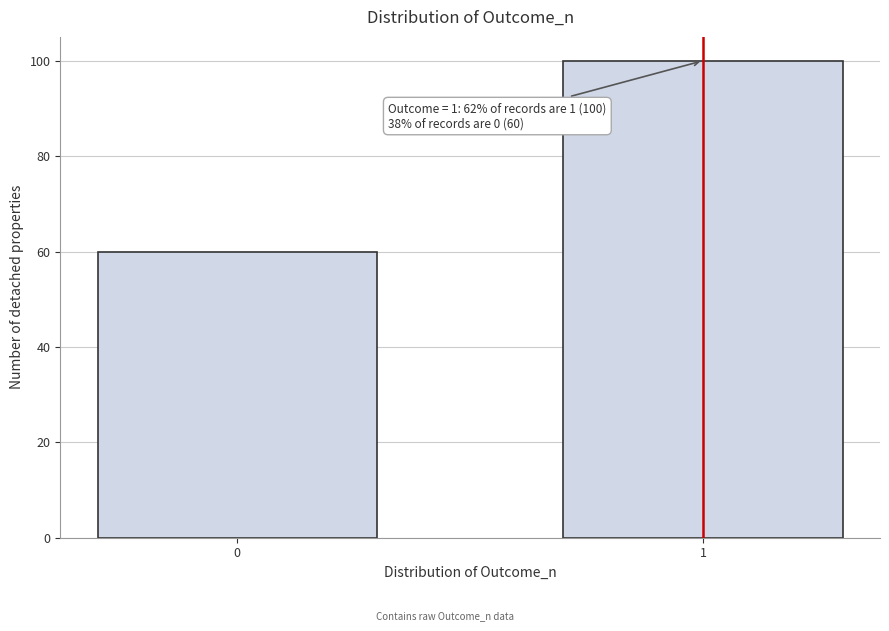

Reading right to left, extract all data points from this chart.

100	60